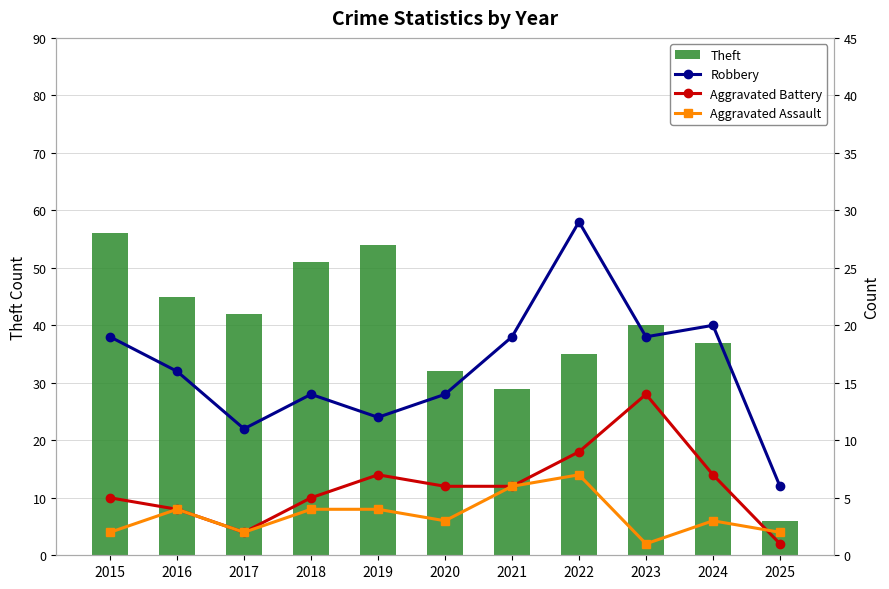

Is the value of Aggravated Assault at 2022 greater than the value of Robbery at 2022?

No